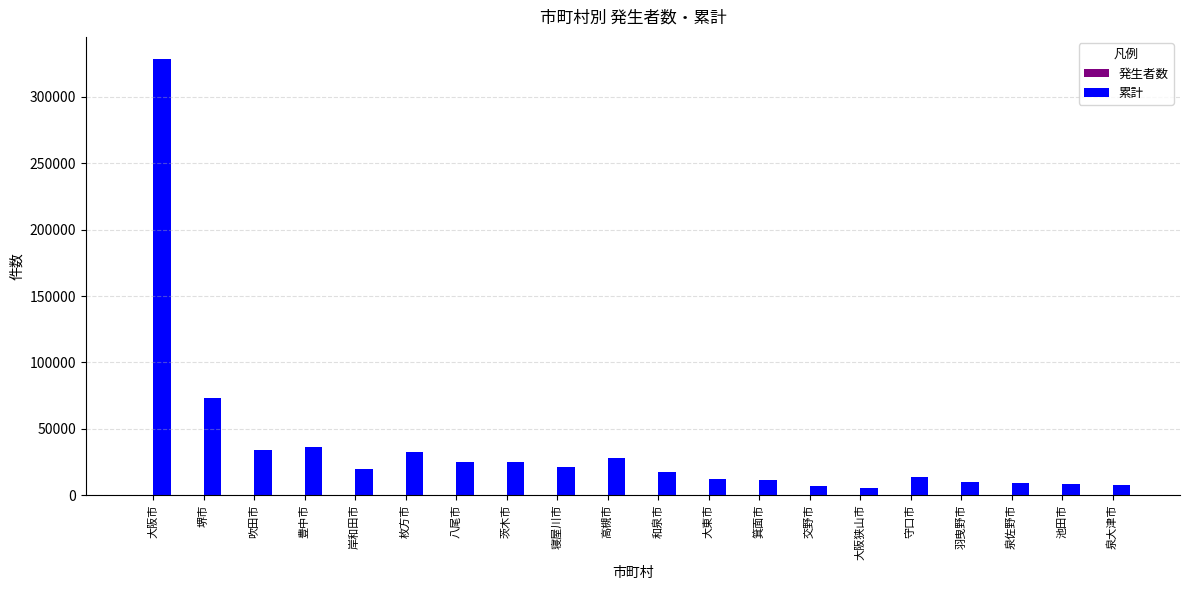

Which series has the largest total across all categories?

累計